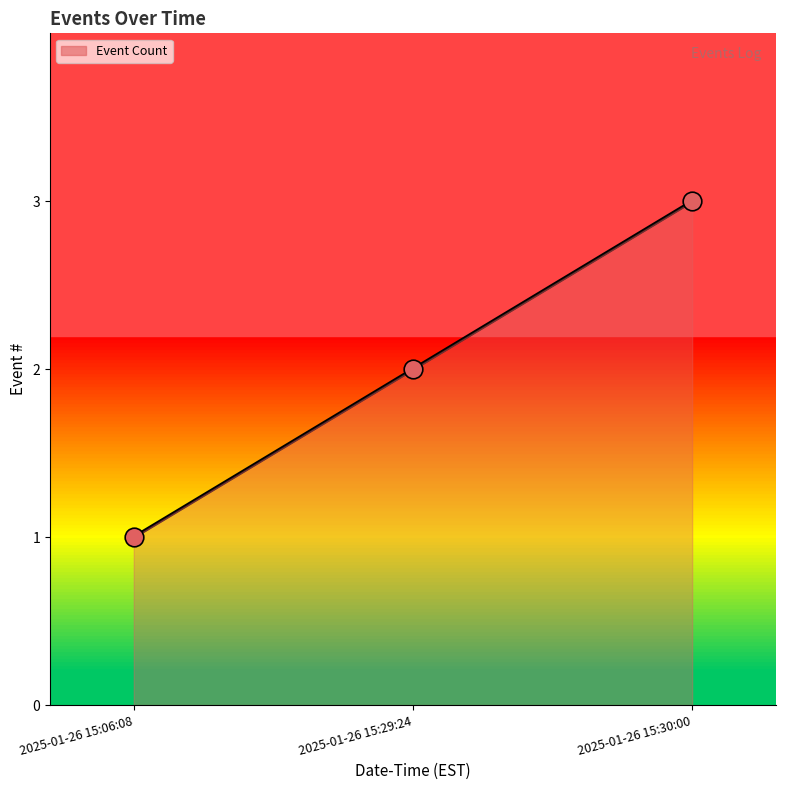

Between 2025-01-26 15:30:00 and 2025-01-26 15:29:24, which is larger?

2025-01-26 15:30:00